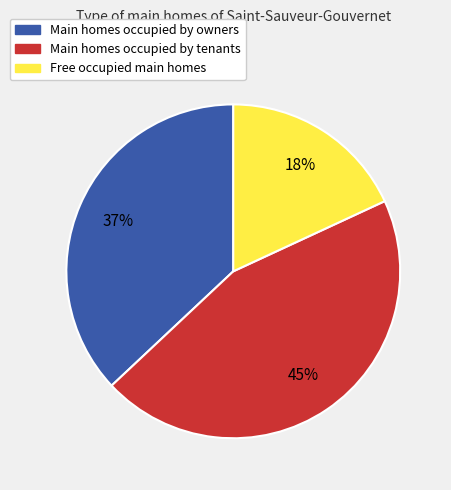

To the nearest percent, what is the difference between the largest and smallest slice percentages?

27%